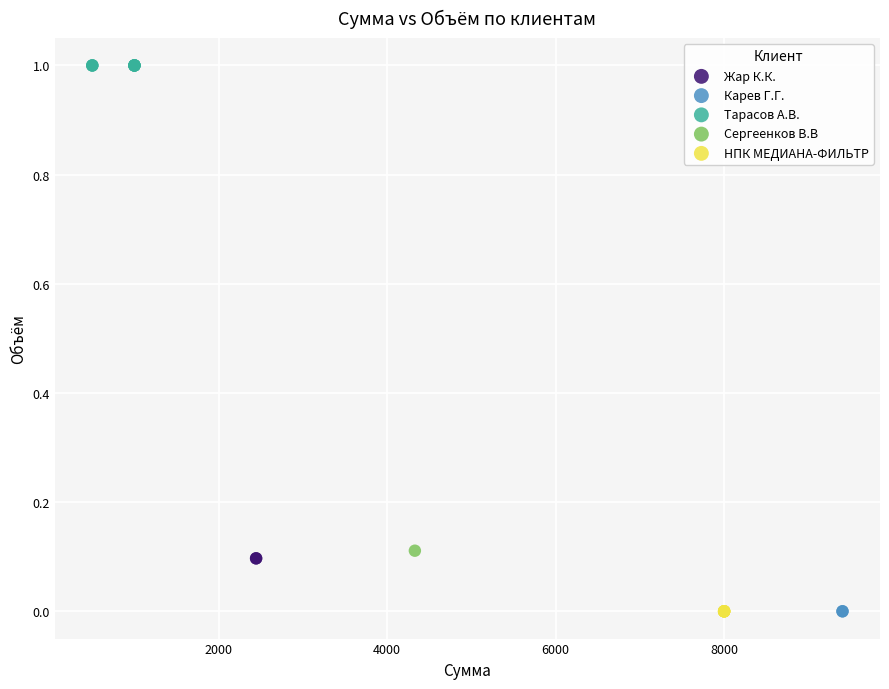

What are all the series names shown in the legend?

Жар К.К., Карев Г.Г., Тарасов А.В., Сергеенков В.В, НПК МЕДИАНА-ФИЛЬТР